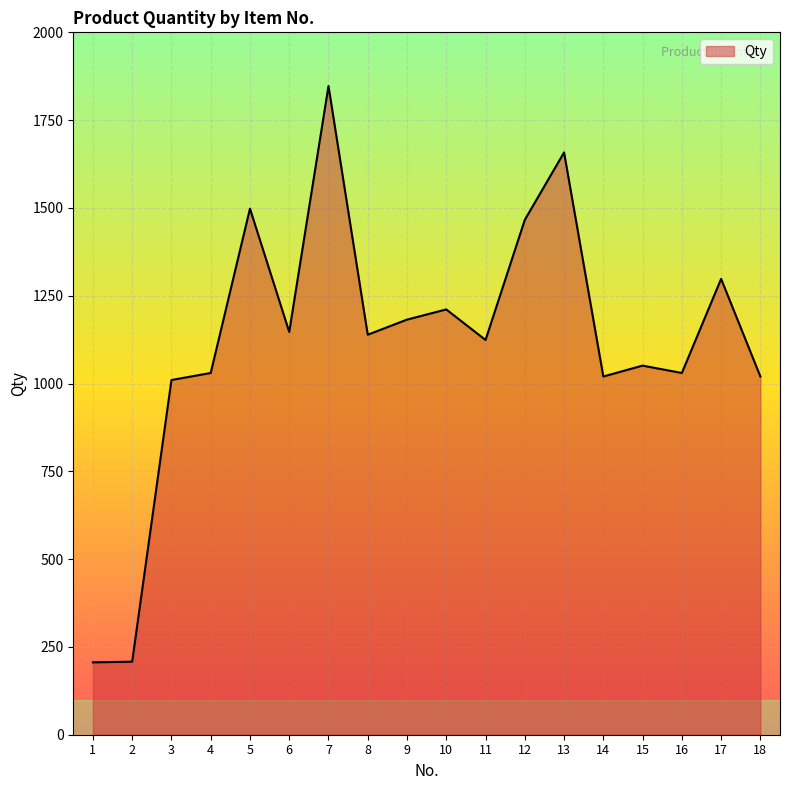

What is the difference between the values at 6 and 13?

511